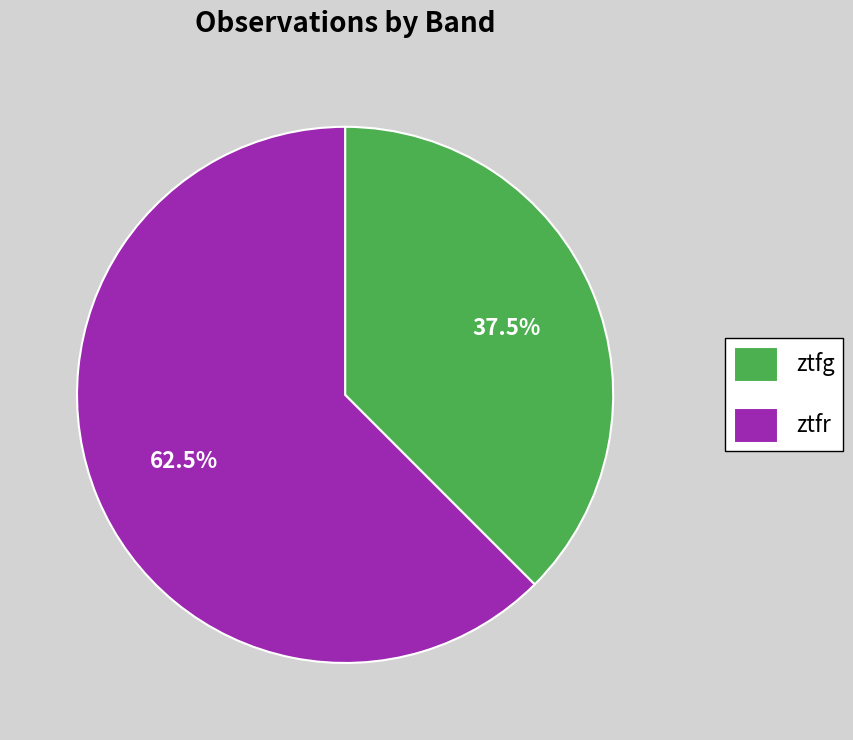

Which category has the biggest portion of the pie?

ztfr